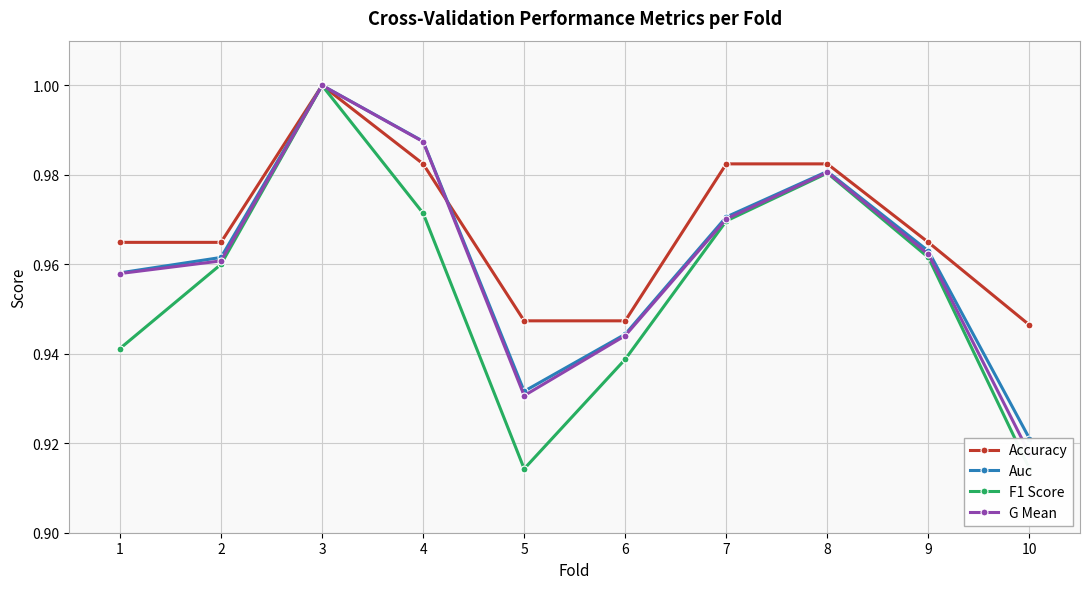

Which has a higher value, 8 or 6?

8